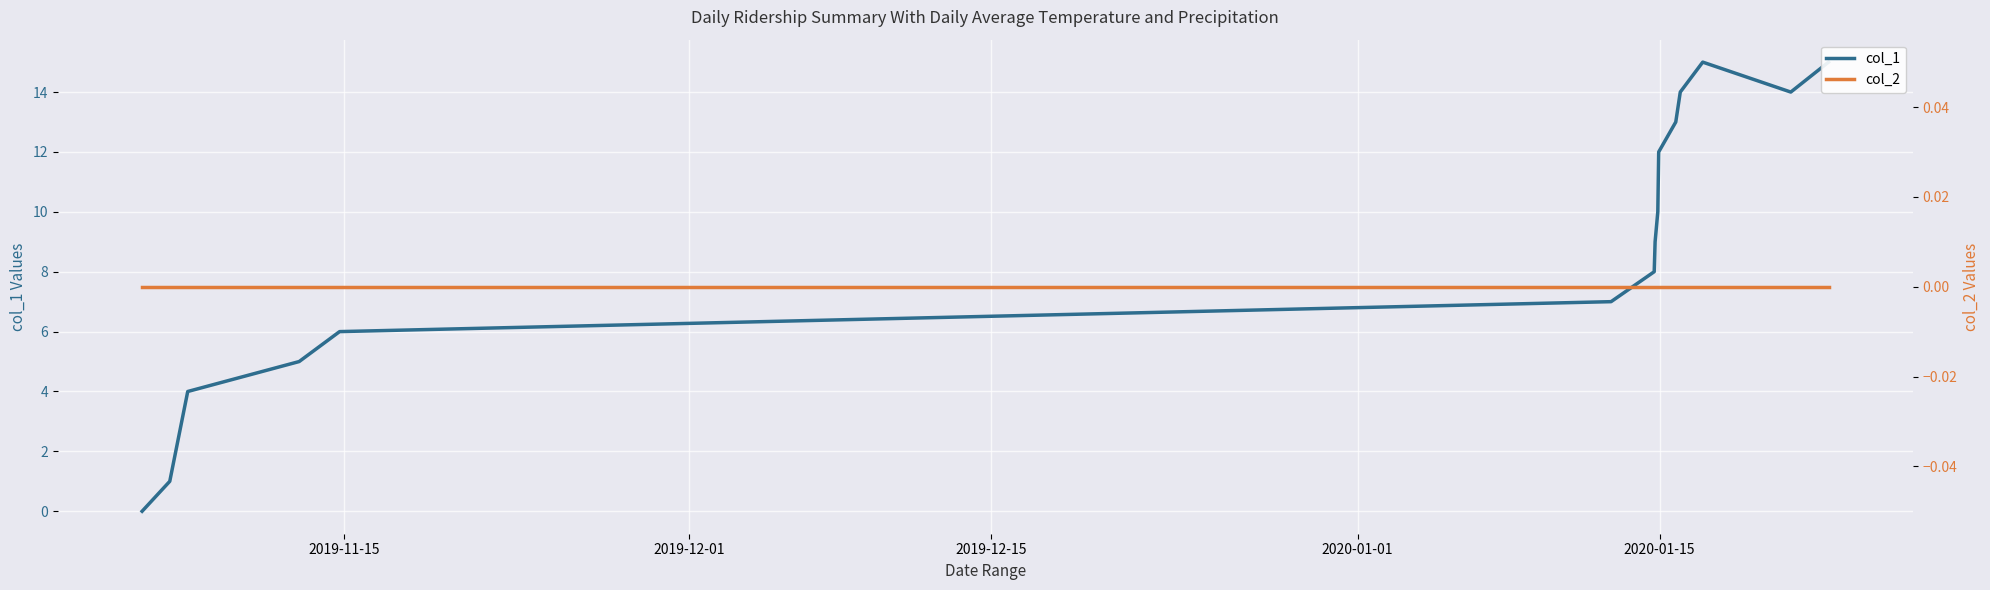

True or false: col_2 and col_1 intersect in this chart.

False